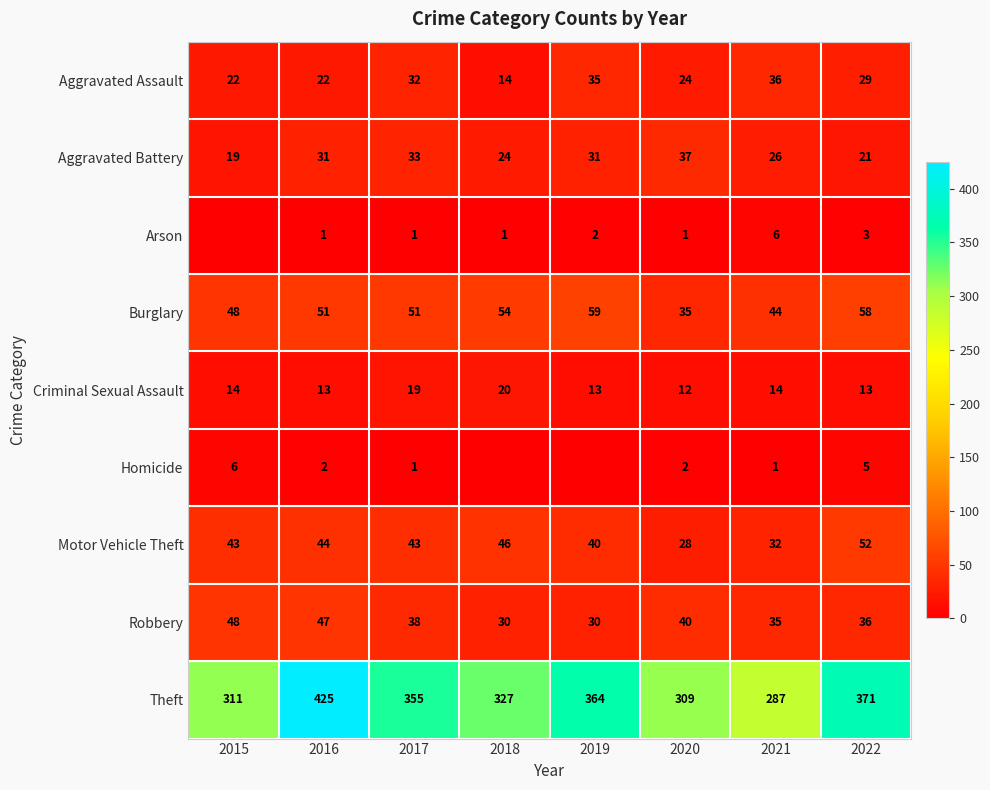

What is the minimum value for Theft?

287